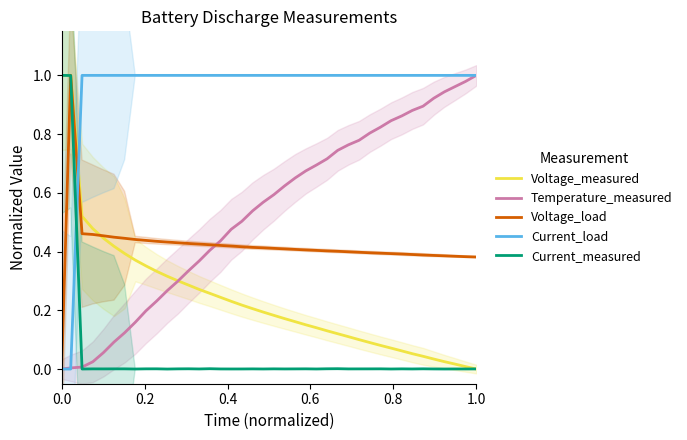

What is the difference between the maximum and minimum values in the Voltage_measured series?

1.0